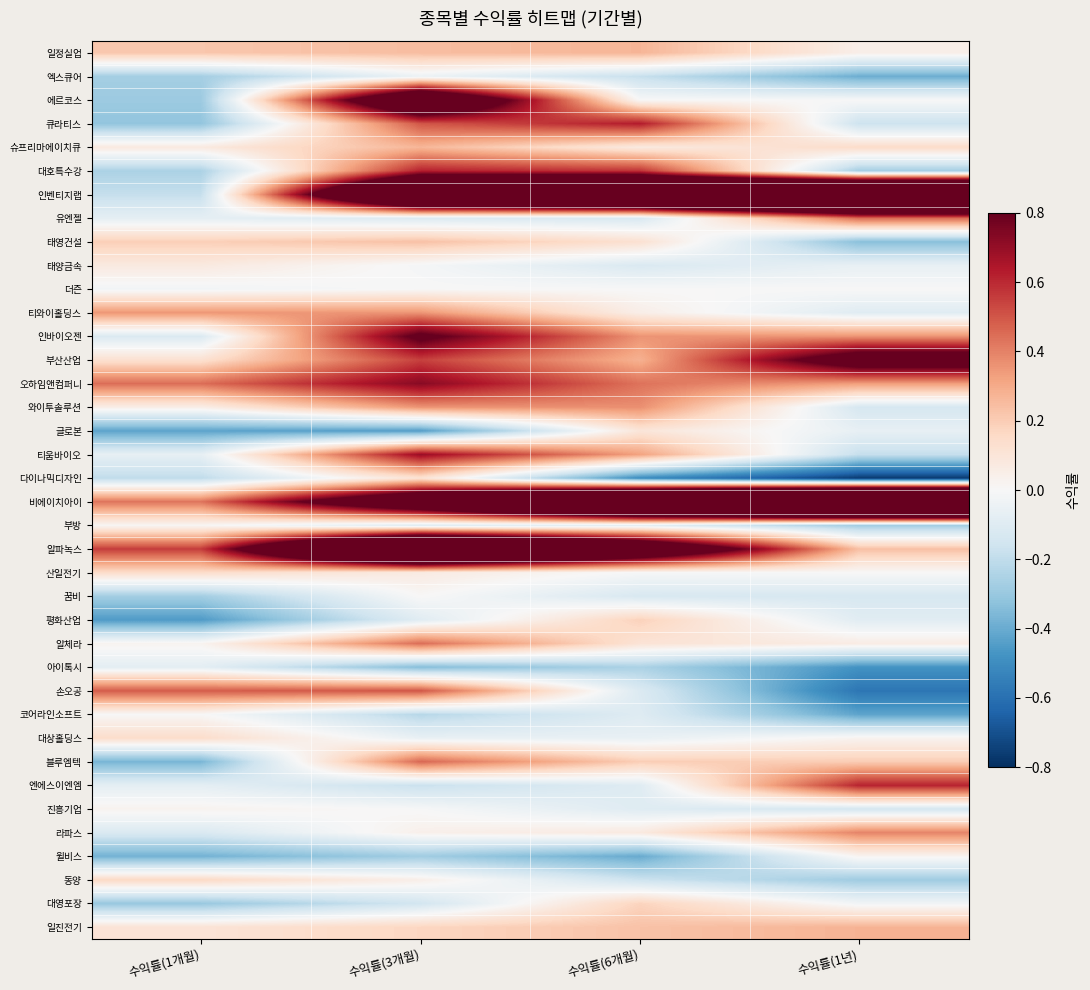

Reading right to left, list all the values displayed in this chart.

일정실업: 수익률(1년)=0.0	수익률(6개월)=0.3	수익률(3개월)=0.2	수익률(1개월)=0.2
엑스큐어: 수익률(1년)=-0.4	수익률(6개월)=-0.2	수익률(3개월)=-0.0	수익률(1개월)=-0.3
에르코스: 수익률(1년)=0.0	수익률(6개월)=0.0	수익률(3개월)=1.3	수익률(1개월)=-0.3
큐라티스: 수익률(1년)=-0.2	수익률(6개월)=0.6	수익률(3개월)=0.5	수익률(1개월)=-0.3
슈프리마에이치큐: 수익률(1년)=0.1	수익률(6개월)=0.1	수익률(3개월)=0.3	수익률(1개월)=0.1
대호특수강: 수익률(1년)=-0.3	수익률(6개월)=0.6	수익률(3개월)=0.6	수익률(1개월)=-0.3
인벤티지랩: 수익률(1년)=2.5	수익률(6개월)=2.0	수익률(3개월)=1.8	수익률(1개월)=-0.2
유엔젤: 수익률(1년)=0.5	수익률(6개월)=-0.1	수익률(3개월)=-0.1	수익률(1개월)=-0.1
태영건설: 수익률(1년)=-0.3	수익률(6개월)=0.1	수익률(3개월)=0.2	수익률(1개월)=0.2
태양금속: 수익률(1년)=-0.1	수익률(6개월)=-0.1	수익률(3개월)=-0.0	수익률(1개월)=0.1
더즌: 수익률(1년)=0.0	수익률(6개월)=0.0	수익률(3개월)=0.0	수익률(1개월)=-0.0
티와이홀딩스: 수익률(1년)=-0.1	수익률(6개월)=0.0	수익률(3개월)=0.4	수익률(1개월)=0.4
인바이오젠: 수익률(1년)=0.4	수익률(6개월)=0.4	수익률(3개월)=0.9	수익률(1개월)=-0.1
부산산업: 수익률(1년)=1.0	수익률(6개월)=0.3	수익률(3개월)=0.5	수익률(1개월)=0.1
오하임앤컴퍼니: 수익률(1년)=0.3	수익률(6개월)=0.4	수익률(3개월)=0.7	수익률(1개월)=0.4
와이투솔루션: 수익률(1년)=-0.1	수익률(6개월)=0.4	수익률(3개월)=0.4	수익률(1개월)=0.1
글로본: 수익률(1년)=-0.1	수익률(6개월)=0.1	수익률(3개월)=-0.4	수익률(1개월)=-0.4
티움바이오: 수익률(1년)=-0.2	수익률(6개월)=0.3	수익률(3개월)=0.7	수익률(1개월)=-0.1
다이나믹디자인: 수익률(1년)=-0.8	수익률(6개월)=-0.5	수익률(3개월)=0.1	수익률(1개월)=-0.2
비에이치아이: 수익률(1년)=3.0	수익률(6개월)=2.3	수익률(3개월)=1.2	수익률(1개월)=0.4
부방: 수익률(1년)=-0.3	수익률(6개월)=-0.1	수익률(3개월)=-0.1	수익률(1개월)=0.0
알파녹스: 수익률(1년)=0.2	수익률(6개월)=1.3	수익률(3개월)=2.1	수익률(1개월)=0.6
산일전기: 수익률(1년)=0.0	수익률(6개월)=-0.0	수익률(3개월)=0.1	수익률(1개월)=0.1
꿈비: 수익률(1년)=-0.1	수익률(6개월)=-0.1	수익률(3개월)=0.0	수익률(1개월)=-0.3
평화산업: 수익률(1년)=-0.1	수익률(6개월)=0.2	수익률(3개월)=-0.1	수익률(1개월)=-0.5
알체라: 수익률(1년)=0.1	수익률(6개월)=0.1	수익률(3개월)=0.4	수익률(1개월)=0.0
아이톡시: 수익률(1년)=-0.5	수익률(6개월)=-0.3	수익률(3개월)=-0.3	수익률(1개월)=-0.1
손오공: 수익률(1년)=-0.6	수익률(6개월)=-0.1	수익률(3개월)=0.5	수익률(1개월)=0.5
코어라인소프트: 수익률(1년)=-0.4	수익률(6개월)=-0.1	수익률(3개월)=-0.2	수익률(1개월)=0.0
대상홀딩스: 수익률(1년)=0.0	수익률(6개월)=-0.1	수익률(3개월)=-0.1	수익률(1개월)=0.1
블루엠텍: 수익률(1년)=0.2	수익률(6개월)=0.2	수익률(3개월)=0.5	수익률(1개월)=-0.4
엔에스이엔엠: 수익률(1년)=0.6	수익률(6개월)=-0.1	수익률(3개월)=-0.2	수익률(1개월)=-0.1
진흥기업: 수익률(1년)=-0.1	수익률(6개월)=-0.1	수익률(3개월)=-0.0	수익률(1개월)=0.0
라파스: 수익률(1년)=0.4	수익률(6개월)=0.1	수익률(3개월)=0.0	수익률(1개월)=-0.1
윌비스: 수익률(1년)=0.0	수익률(6개월)=-0.4	수익률(3개월)=-0.3	수익률(1개월)=-0.4
동양: 수익률(1년)=-0.3	수익률(6개월)=-0.2	수익률(3개월)=0.0	수익률(1개월)=0.2
대영포장: 수익률(1년)=-0.0	수익률(6개월)=0.2	수익률(3개월)=-0.1	수익률(1개월)=-0.3
일진전기: 수익률(1년)=0.3	수익률(6개월)=0.2	수익률(3개월)=0.2	수익률(1개월)=0.1